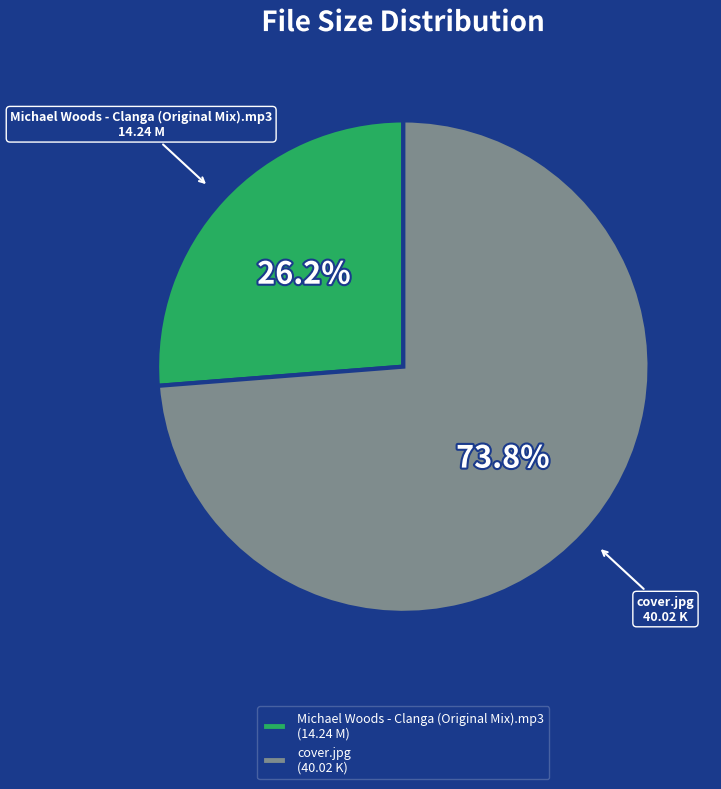

To the nearest percent, what is the difference between the Michael Woods - Clanga (Original Mix).mp3 and cover.jpg slice percentages?

48%